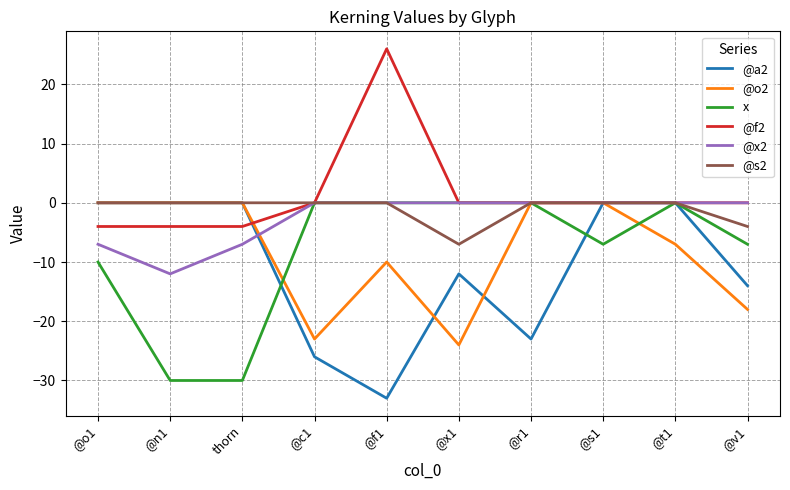

What is the difference between the second highest and second lowest values in the @f2 series?

4